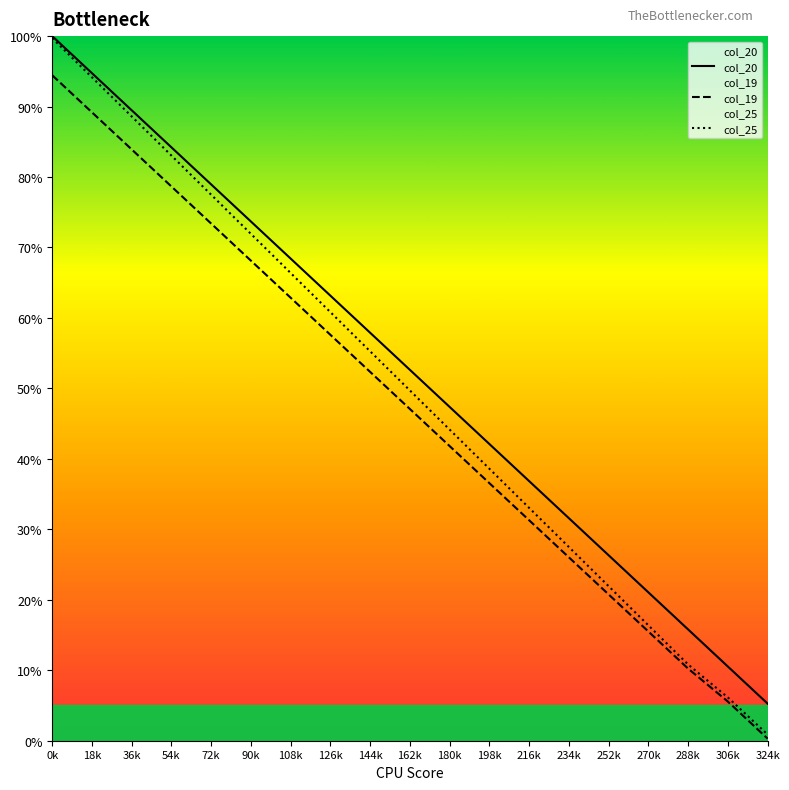

The value of col_20 at 216k is 36.8. True or false?

True